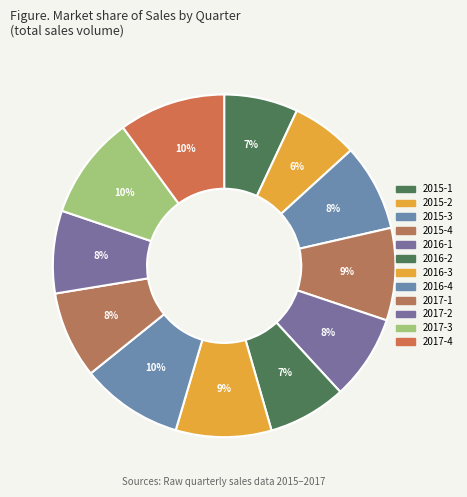

What percentage is the 2017-1 slice, to the nearest percent?

8%